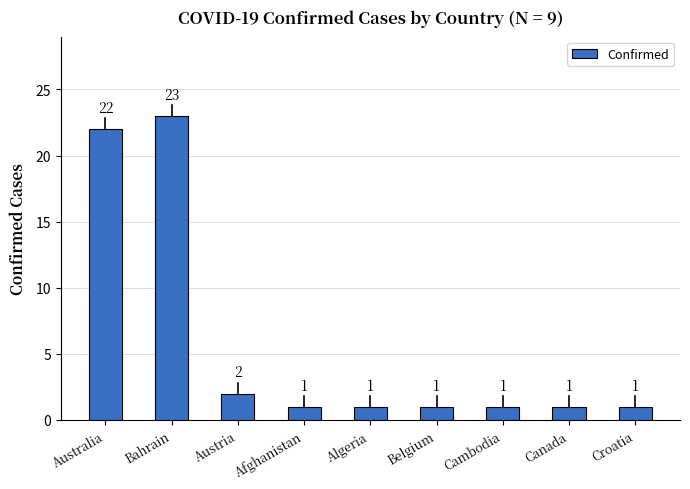

Approximately how many times larger is the value at Croatia compared to Canada?

1.0